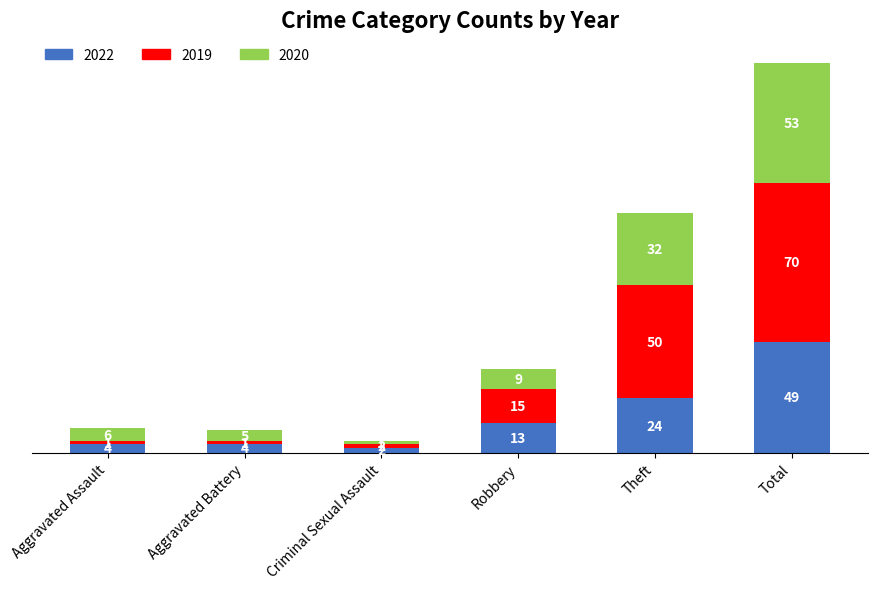

True or false: 2022 has a value of 38 at Theft.

False